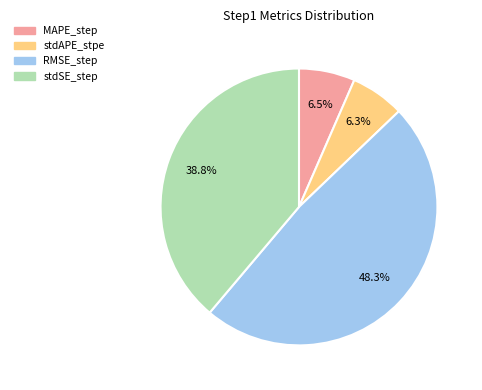

What is the largest slice in the pie chart?

RMSE_step